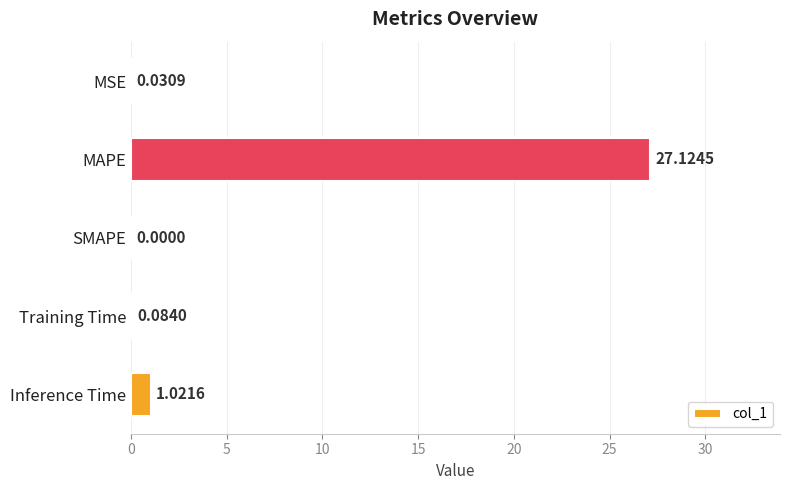

At which category does the chart reach its peak across all series?

MAPE